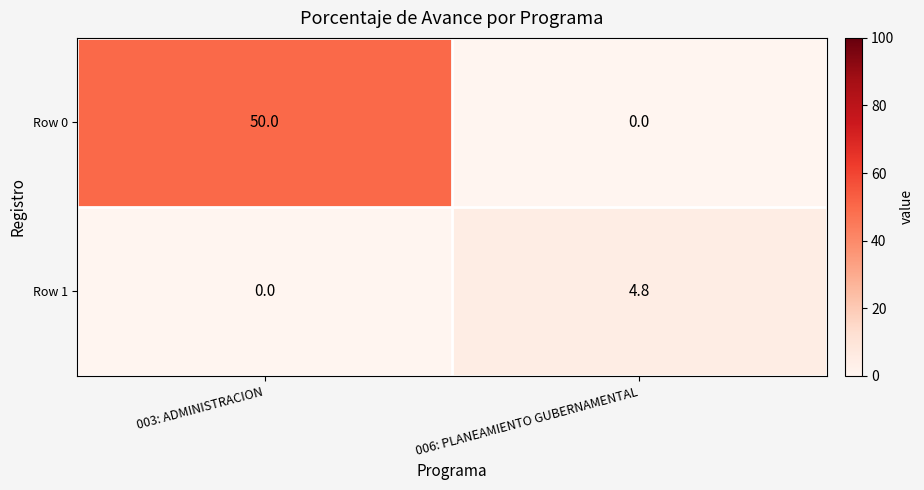

Rank the series by their average value, from highest to lowest.

Row 0, Row 1